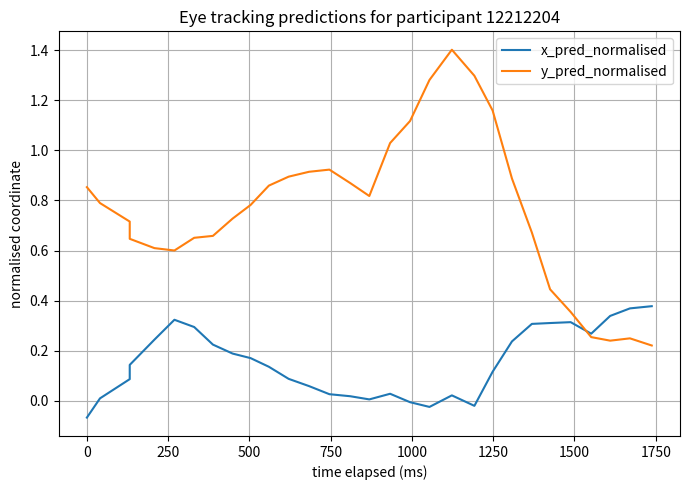

Which series has the widest spread of values?

y_pred_normalised